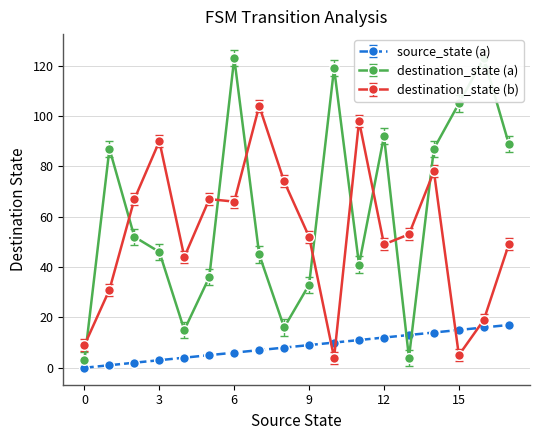

What is the total value across all series at 7?

156